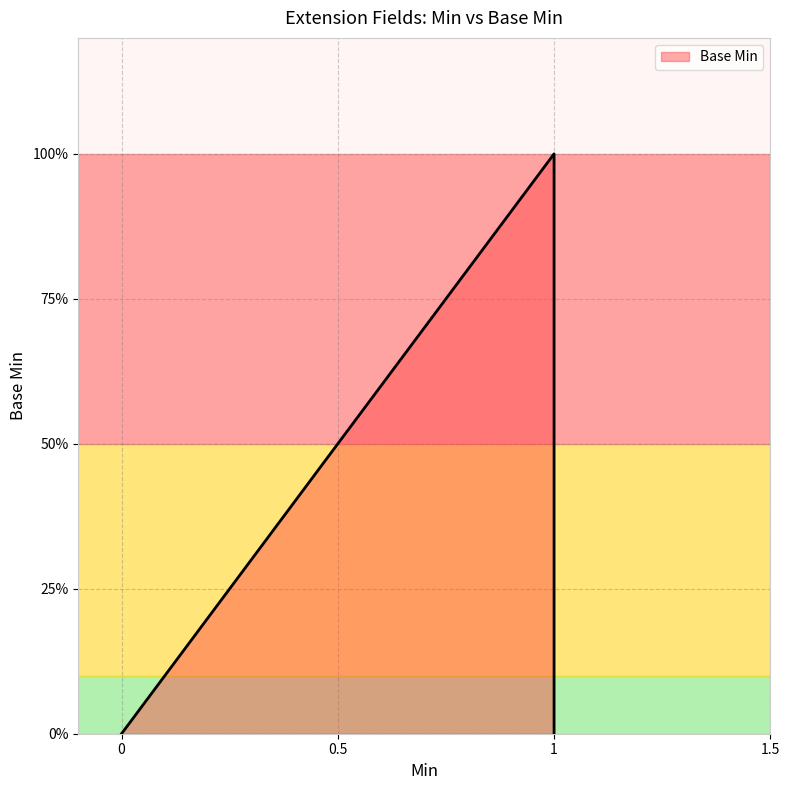

What is the difference between the values at 1 and 0?

1